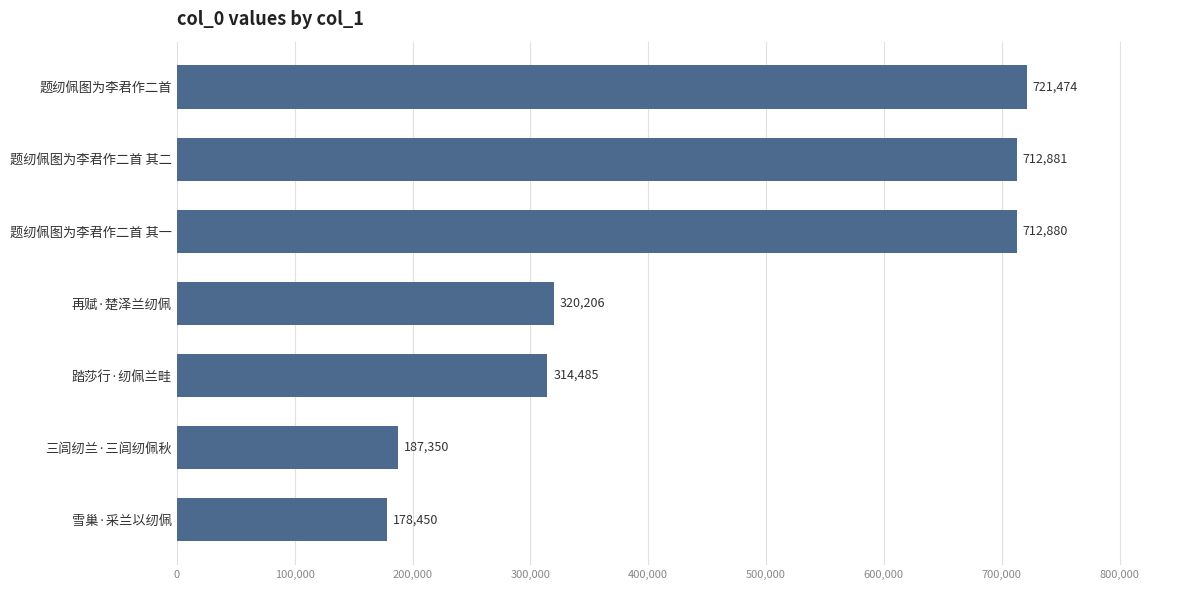

The value at 踏莎行·纫佩兰畦 is 447882. True or false?

False